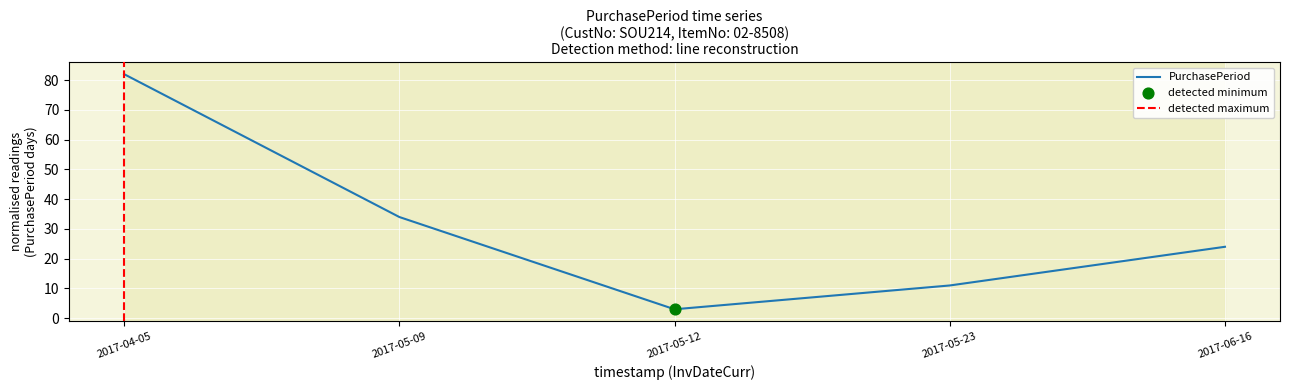

Which has a higher value, 2017-06-16 or 2017-05-23?

2017-06-16